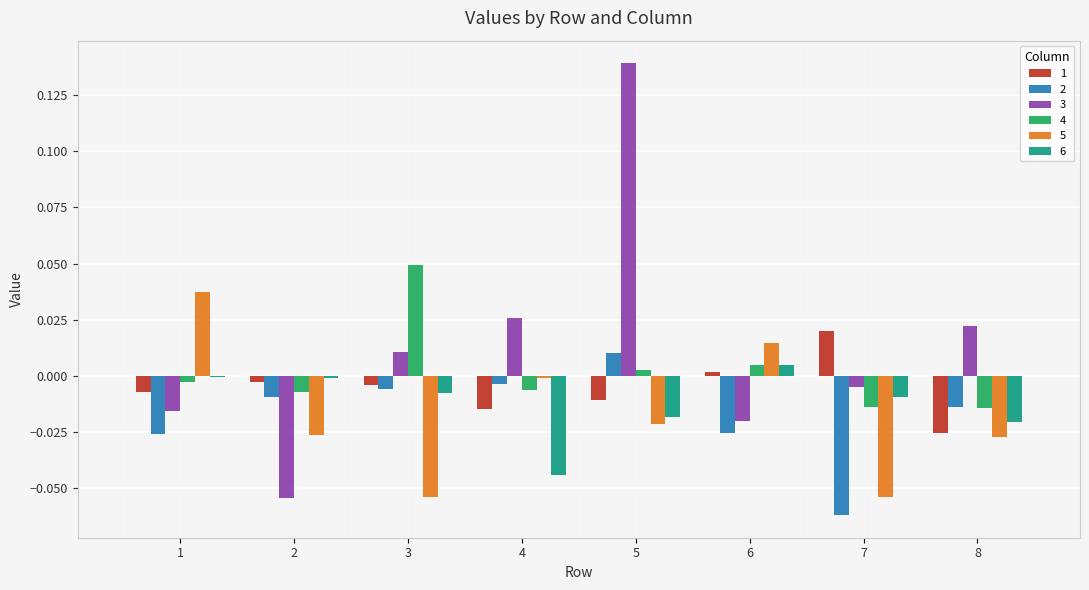

Which category has the highest value across all series?

5